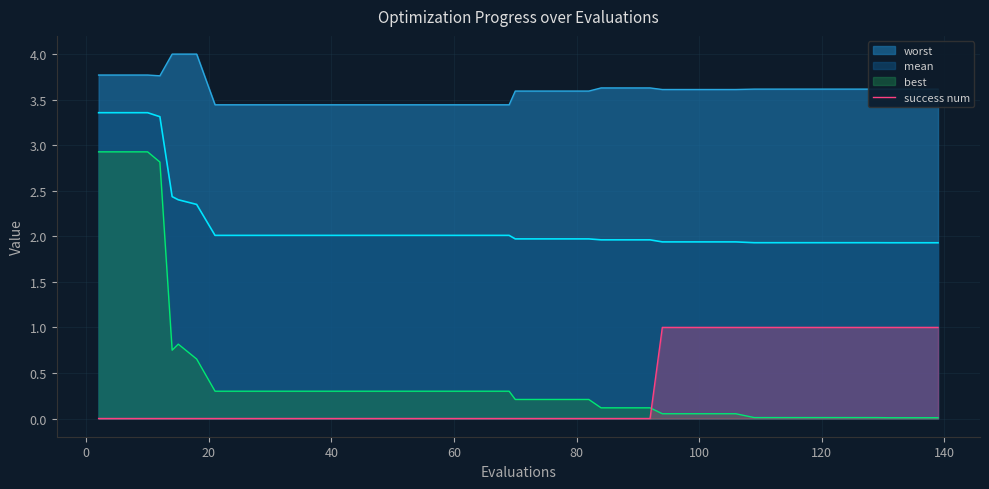

Rank the series by their maximum value, from highest to lowest.

worst, mean, best, success num